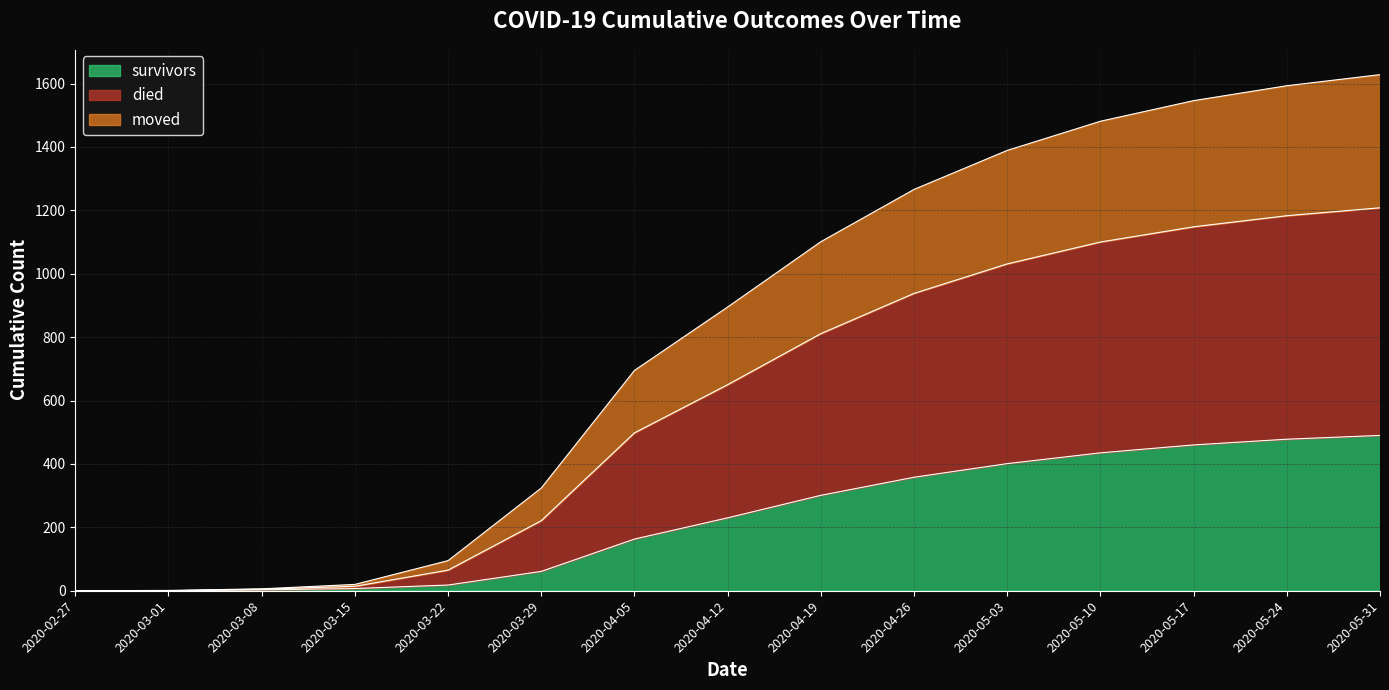

What is the maximum value for survivors?

490